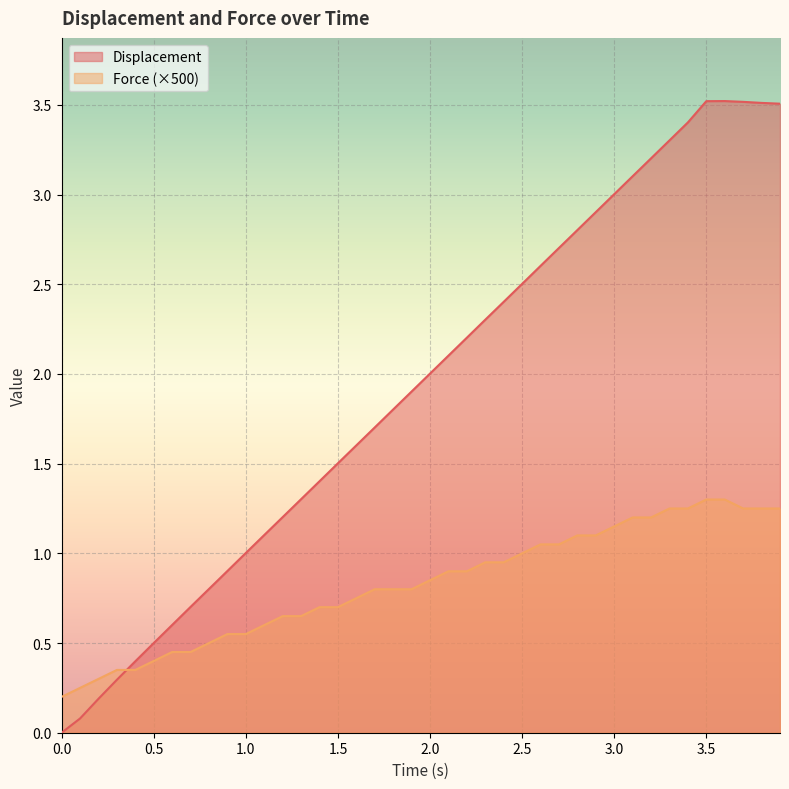

What is the value of the Force point at the 29th from the left?

1.1